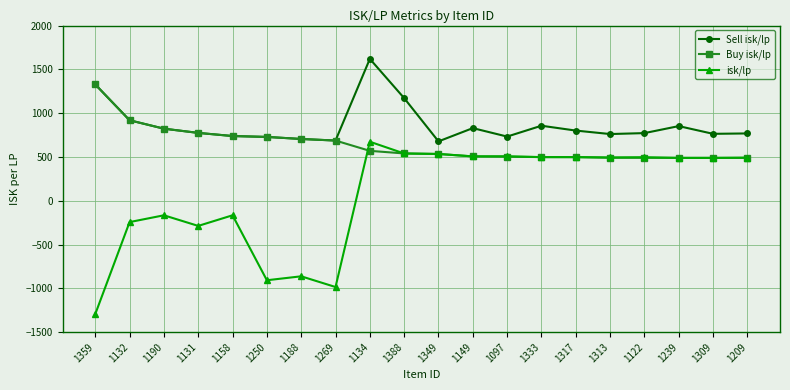

True or false: isk/lp has a value of 497.8 at 1317.

True